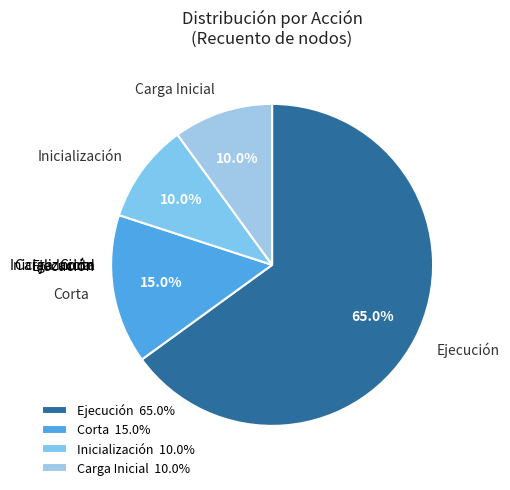

Which category has the biggest portion of the pie?

Ejecución